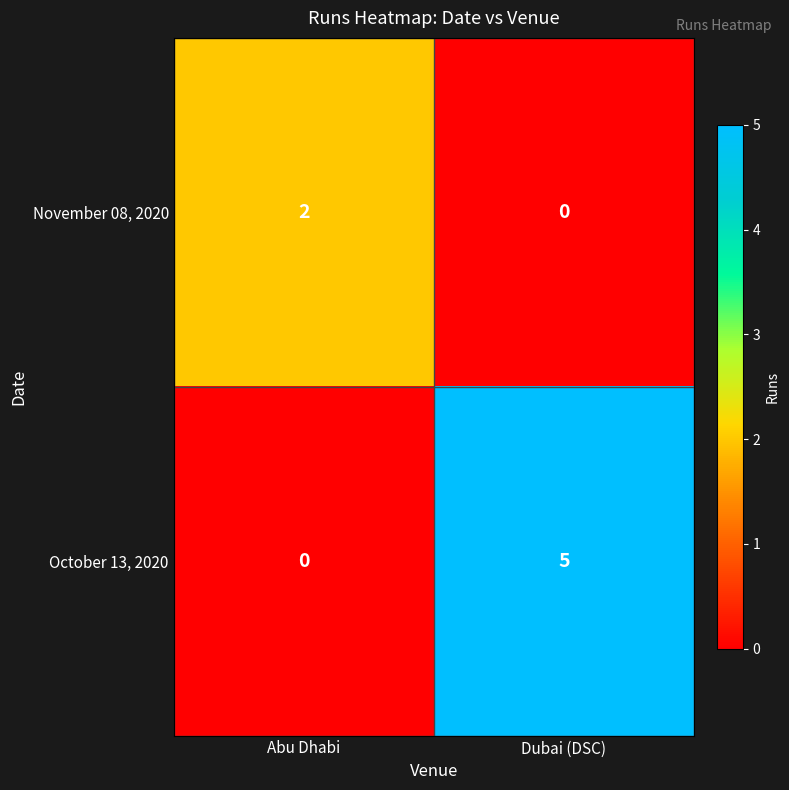

Is it true that October 13, 2020 equals -3 at Abu Dhabi?

False